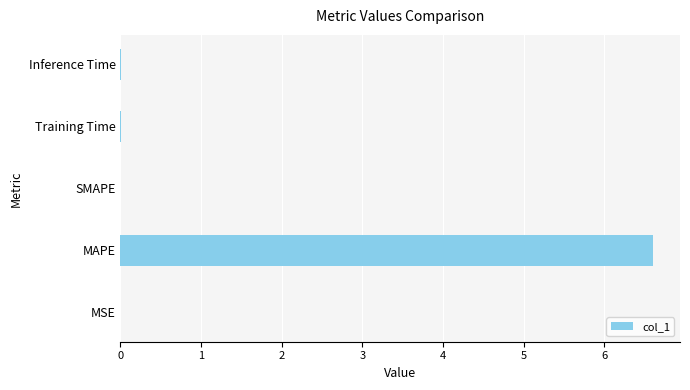

The value at SMAPE is -4.2. True or false?

False